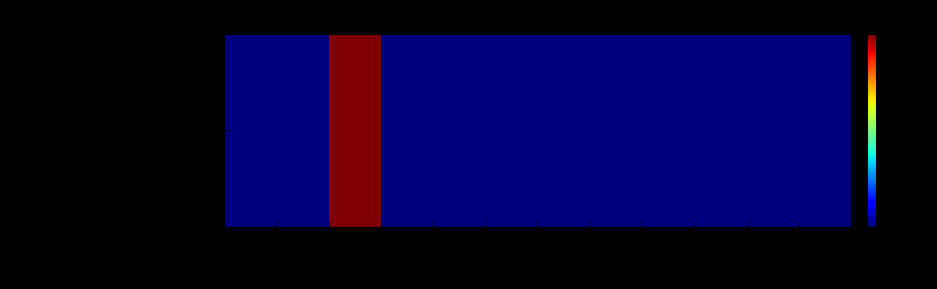

Reading left to right, list all the values displayed in this chart.

HERO ELECTRIC VEHICLES PVT. LTD: J=0	F=0	M=1	A=0	M=0	J=0	J=0	A=0	S=0	O=0	N=0	D=0
OLA ELECTRIC TECHNOLOGIES PVT LTD: J=0	F=0	M=1	A=0	M=0	J=0	J=0	A=0	S=0	O=0	N=0	D=0